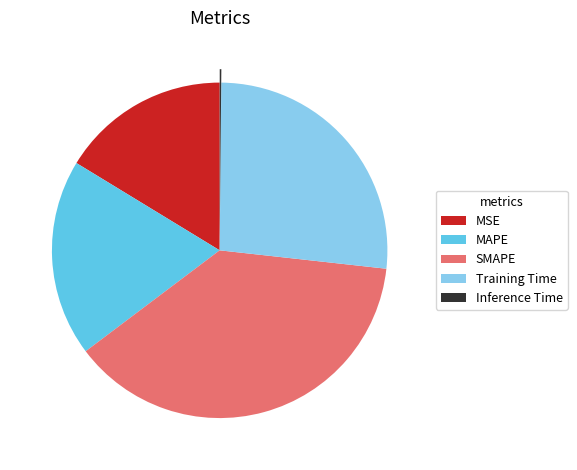

Do MSE and MAPE together represent more than half of the pie?

No